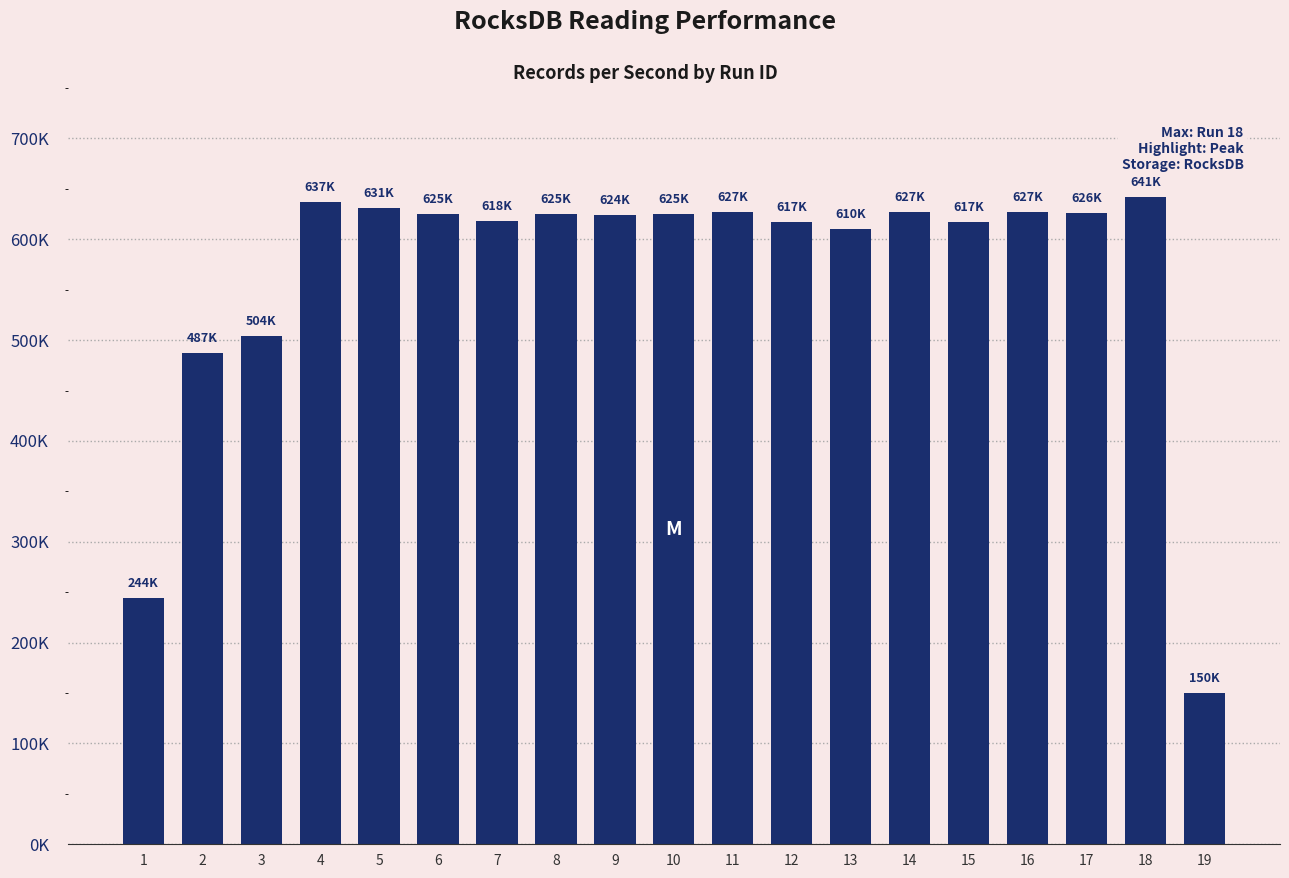

Does the chart contain any negative values?

No